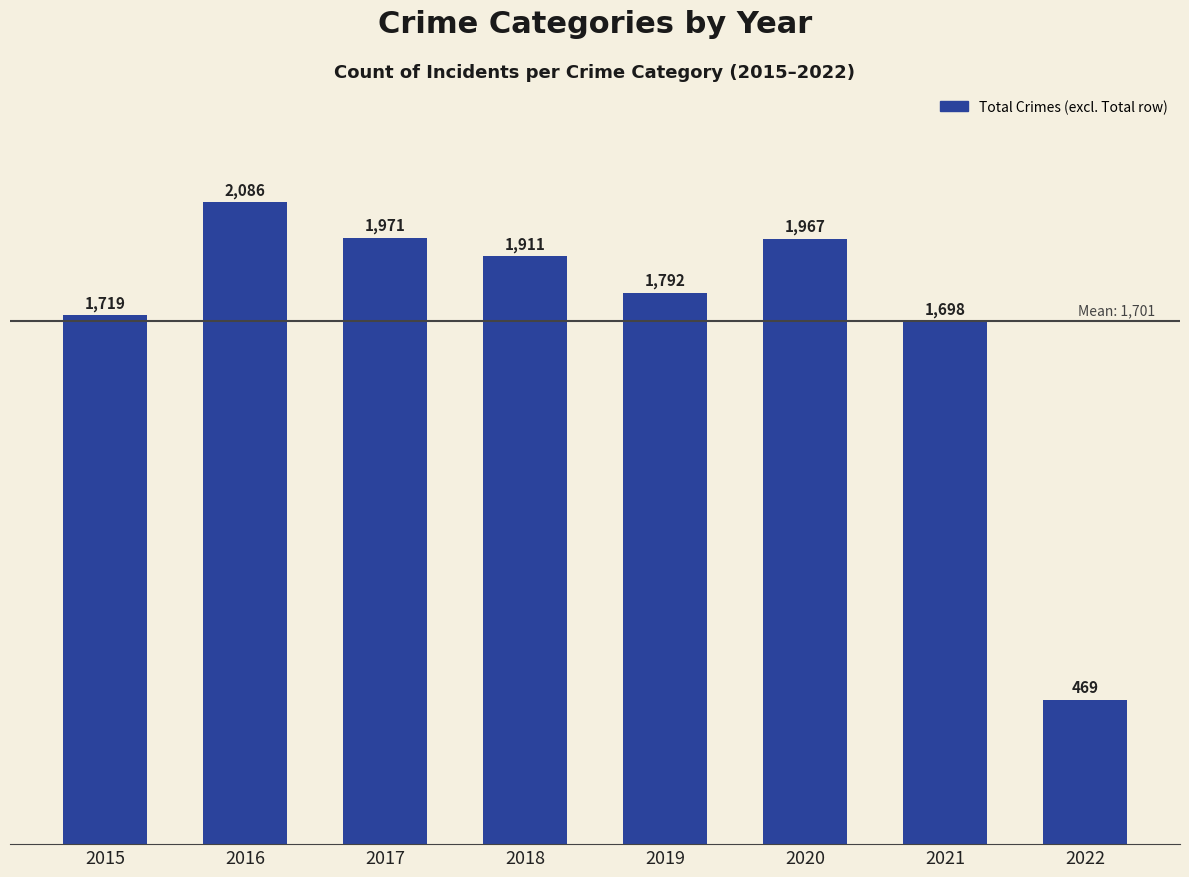

The value at 2020 is 2583. True or false?

False